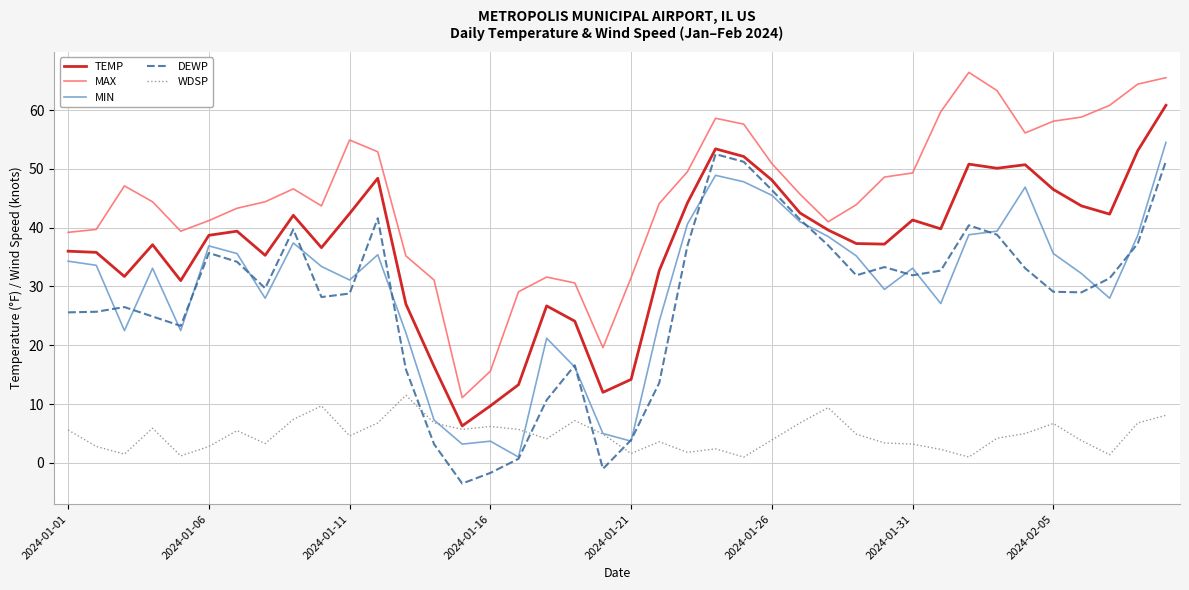

What is the highest value of the TEMP series?

60.8